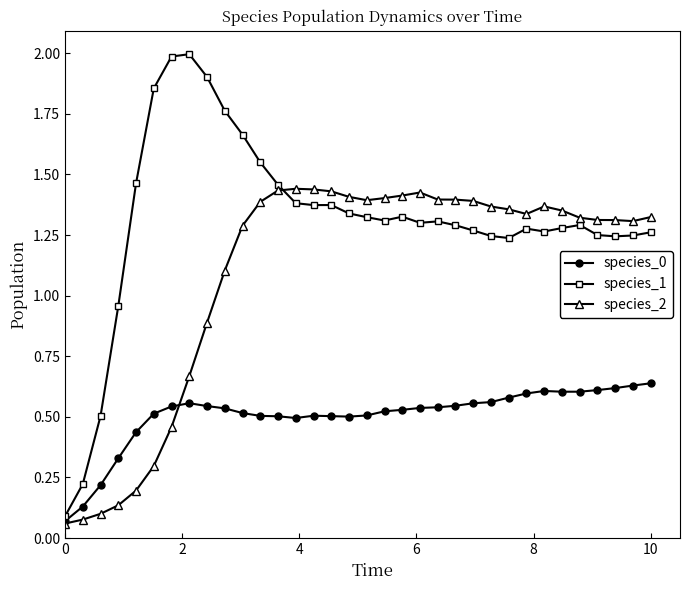

Which series ends up on top after the final intersection of species_1 and species_2?

species_2